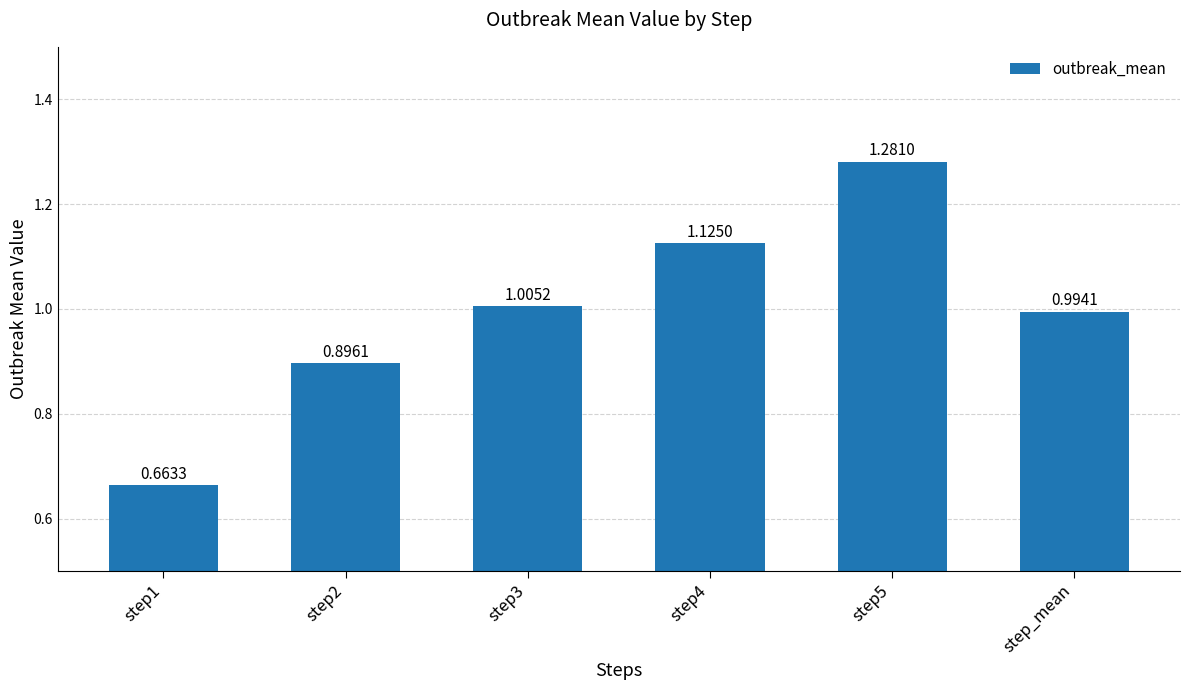

What is the difference between the maximum and minimum values?

0.6